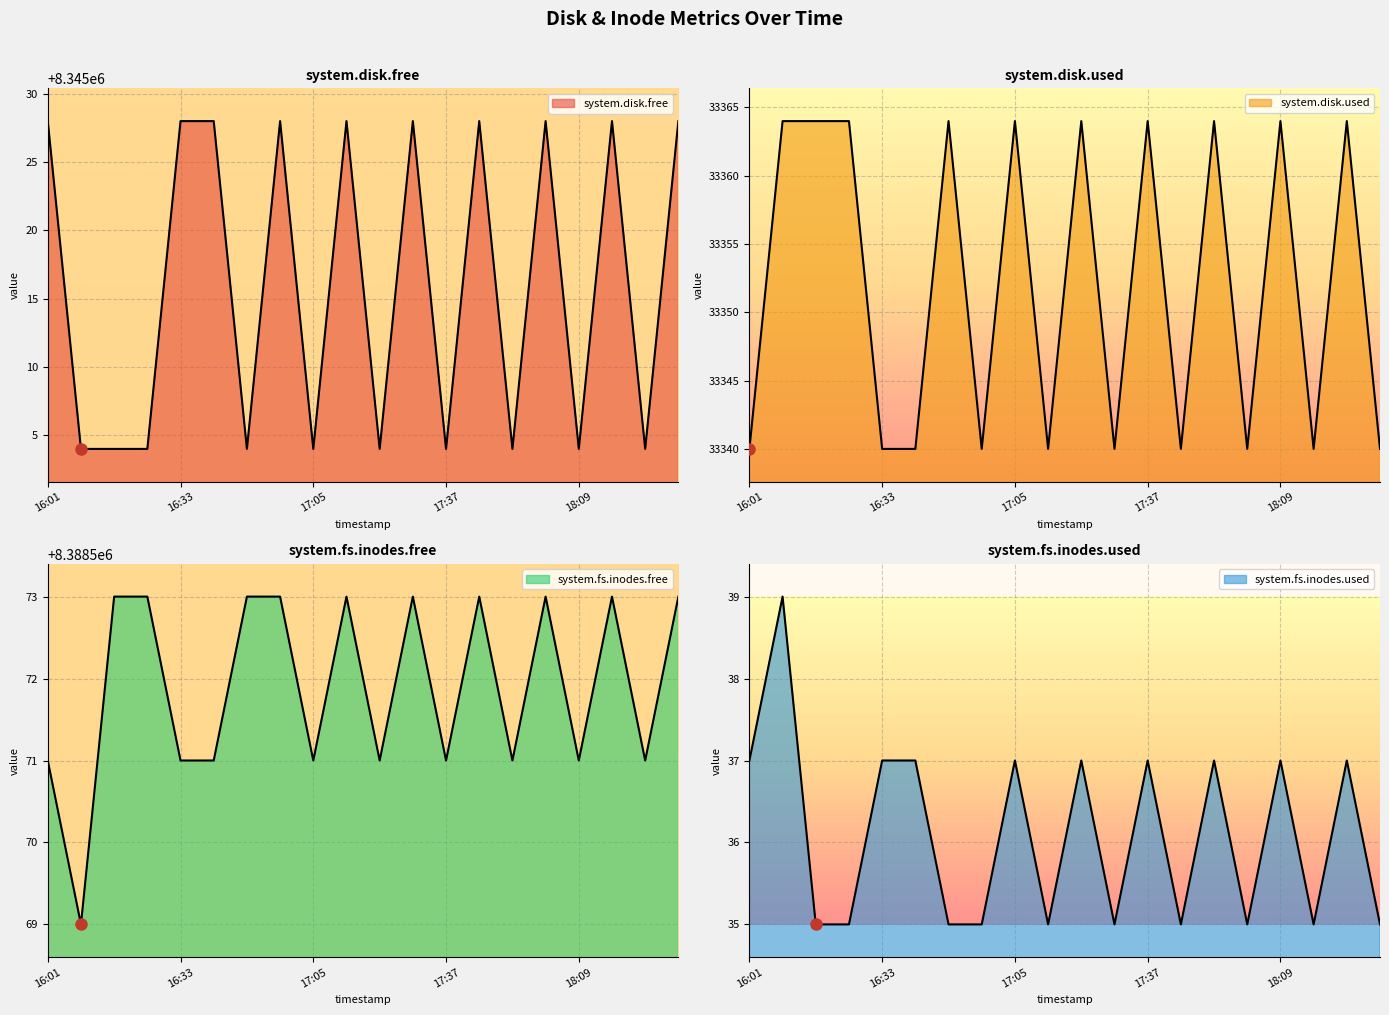

True or false: system.disk.used and system.fs.inodes.used cross at least once.

False